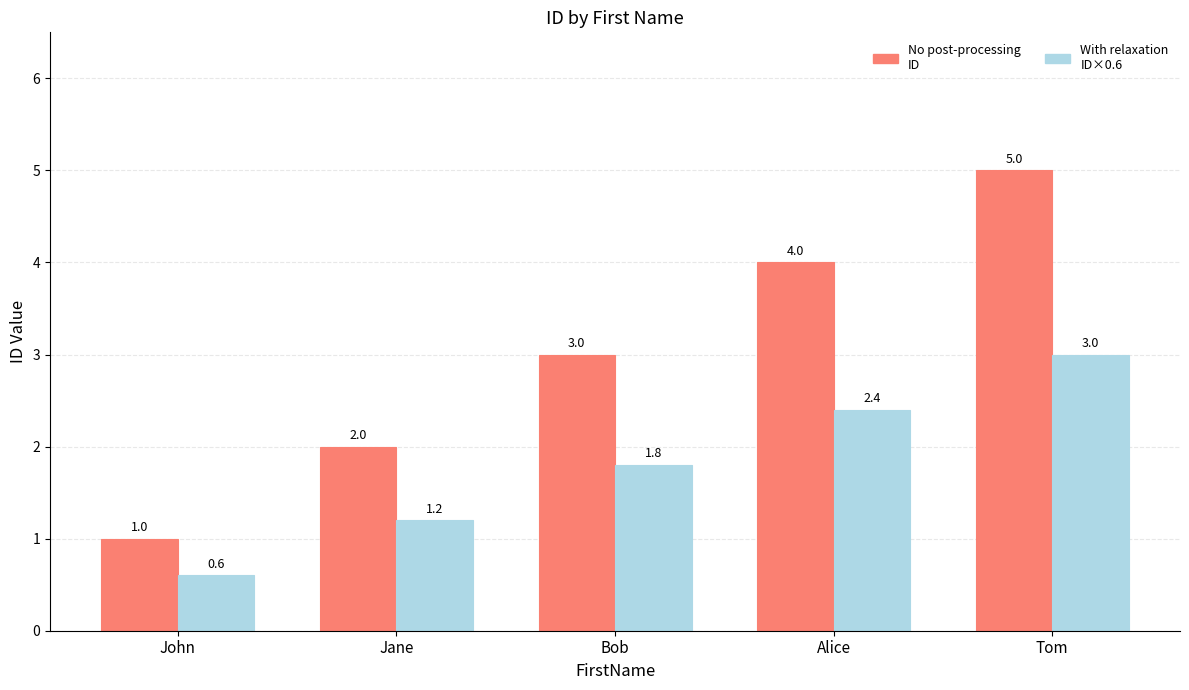

What is the spread (max minus min) of values at Alice?

1.6